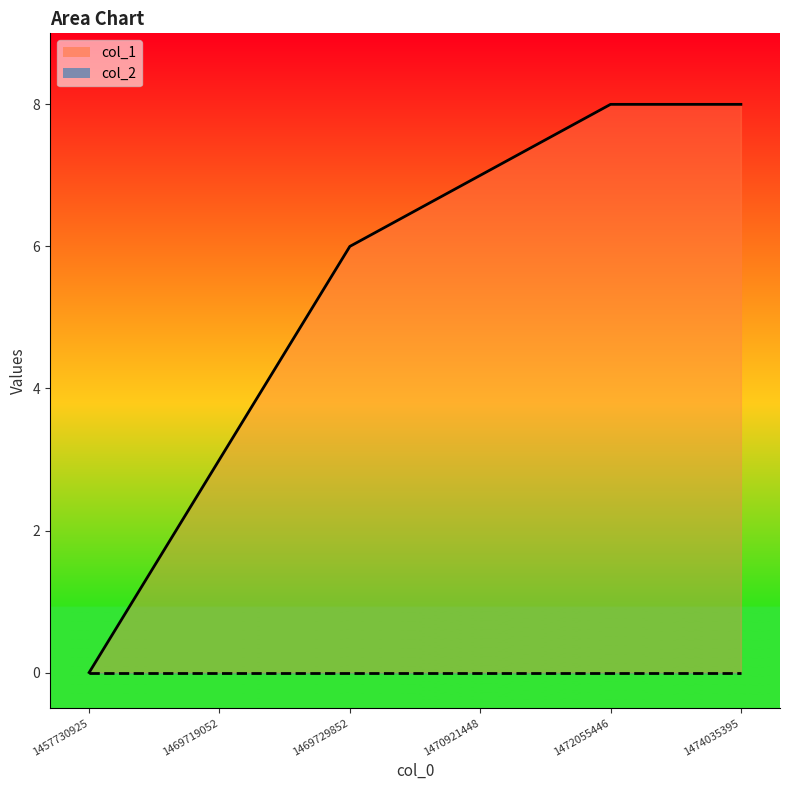

The chart shows a value of 4 at 1457730925. True or false?

False